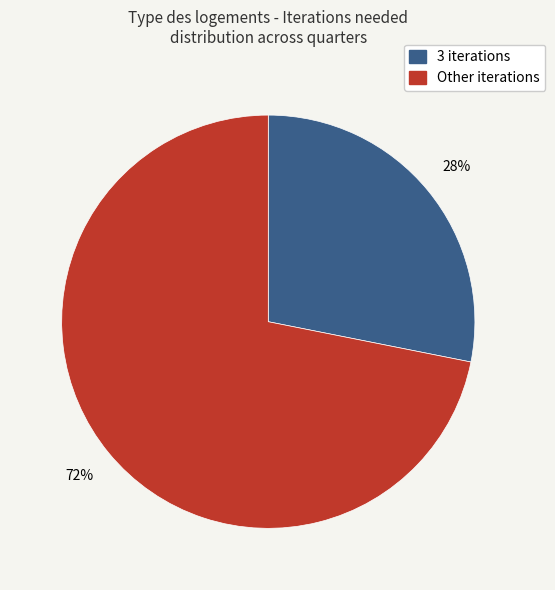

To the nearest percent, what is the difference between the largest and smallest slice percentages?

44%